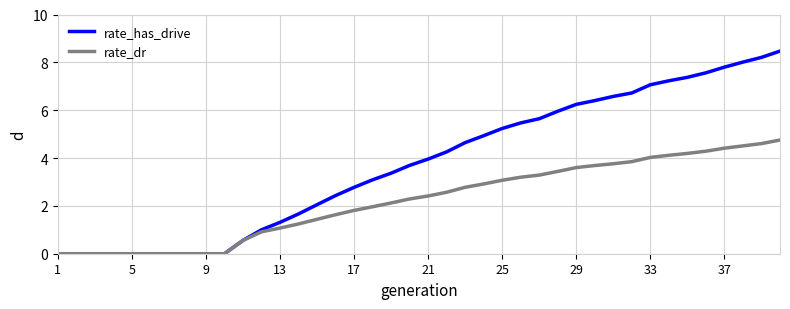

Rank the series by their maximum value, from highest to lowest.

rate_has_drive, rate_dr